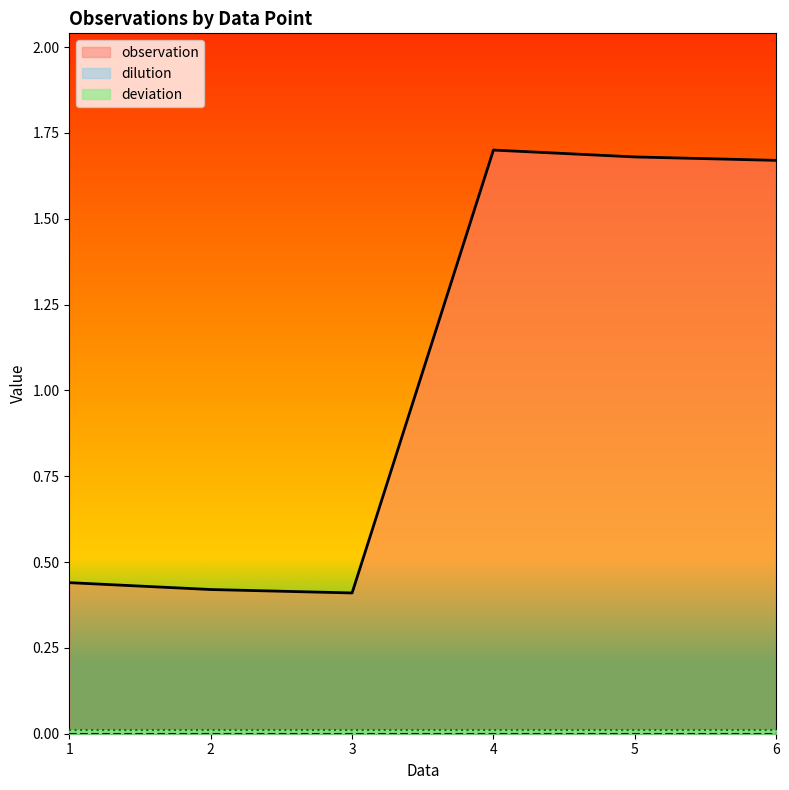

Which label corresponds to the smallest value in the chart?

1